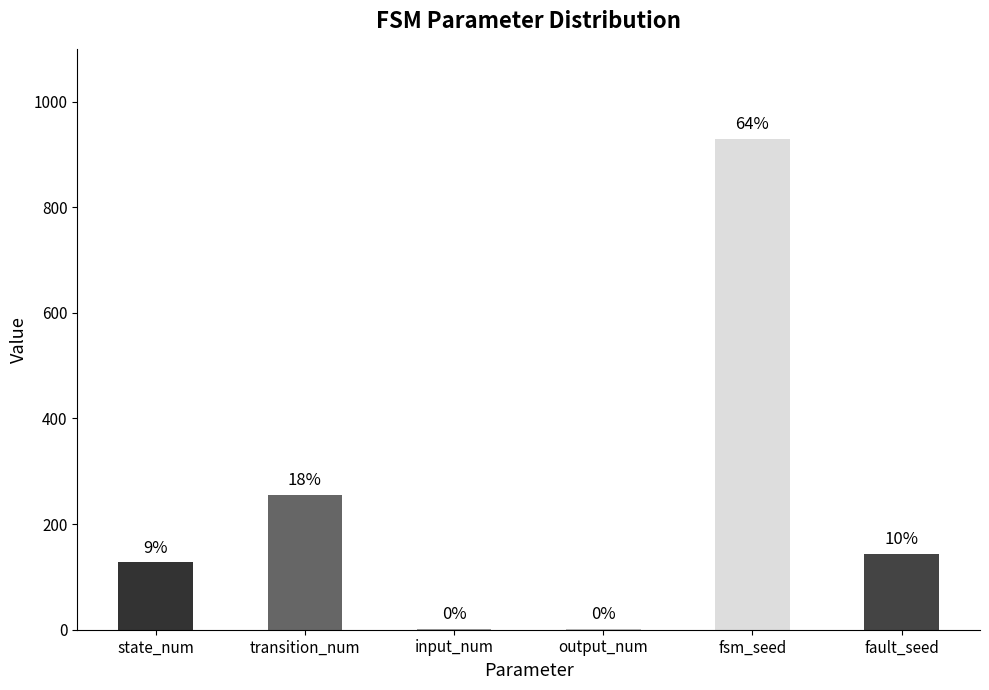

Are the bars horizontal?

No